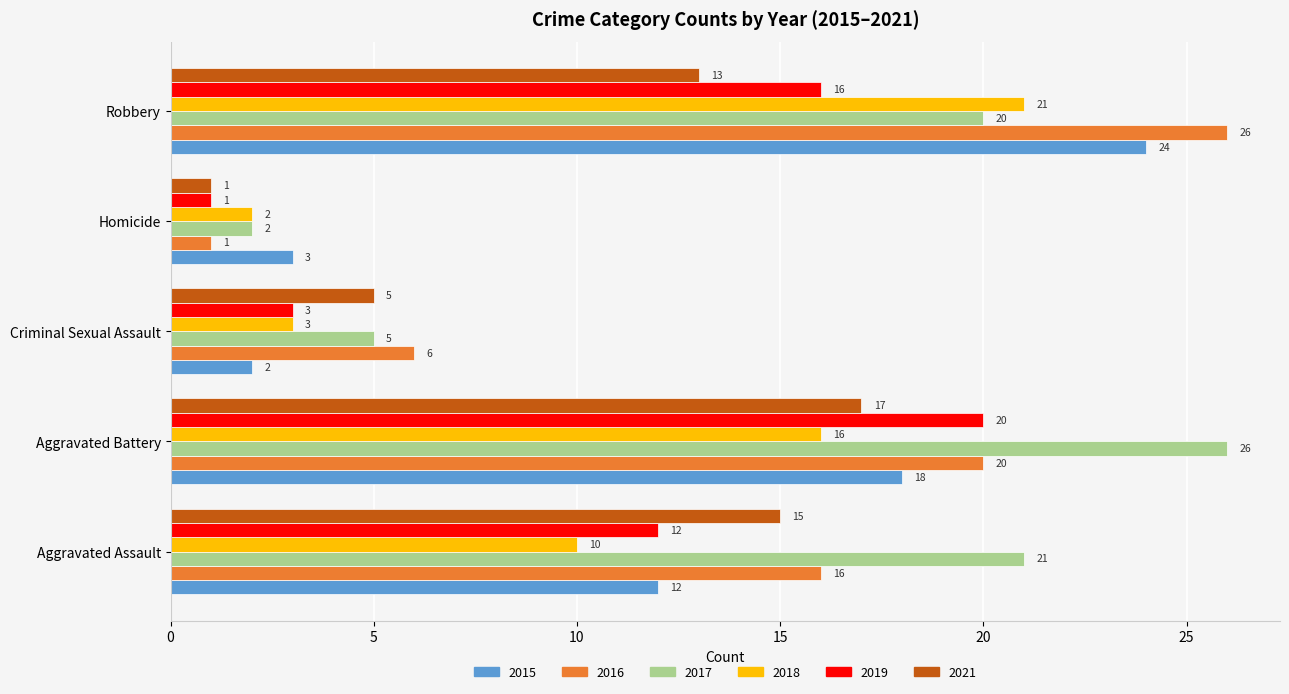

What is the difference between the 2017 values at Aggravated Assault and Homicide?

19